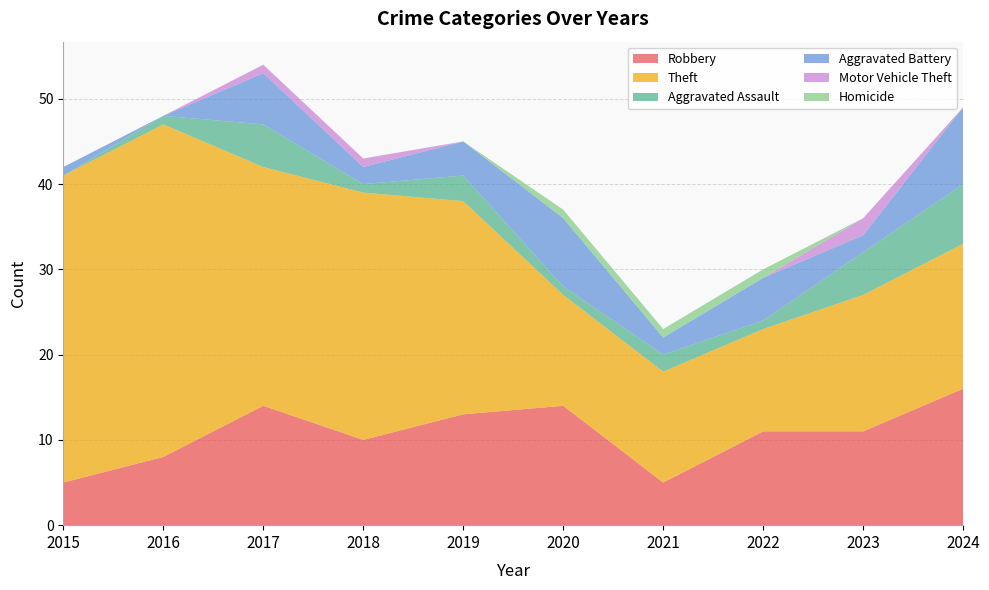

Reading right to left, transcribe all the data shown in this chart.

Robbery: 2024=16	2023=11	2022=11	2021=5	2020=14	2019=13	2018=10	2017=14	2016=8	2015=5
Theft: 2024=17	2023=16	2022=12	2021=13	2020=13	2019=25	2018=29	2017=28	2016=39	2015=36
Aggravated Assault: 2024=7	2023=5	2022=1	2021=2	2020=1	2019=3	2018=1	2017=5	2016=1	2015=0
Aggravated Battery: 2024=9	2023=2	2022=5	2021=2	2020=8	2019=4	2018=2	2017=6	2016=0	2015=1
Motor Vehicle Theft: 2024=0	2023=2	2022=0	2021=0	2020=0	2019=0	2018=1	2017=1	2016=0	2015=0
Homicide: 2024=0	2023=0	2022=1	2021=1	2020=1	2019=0	2018=0	2017=0	2016=0	2015=0